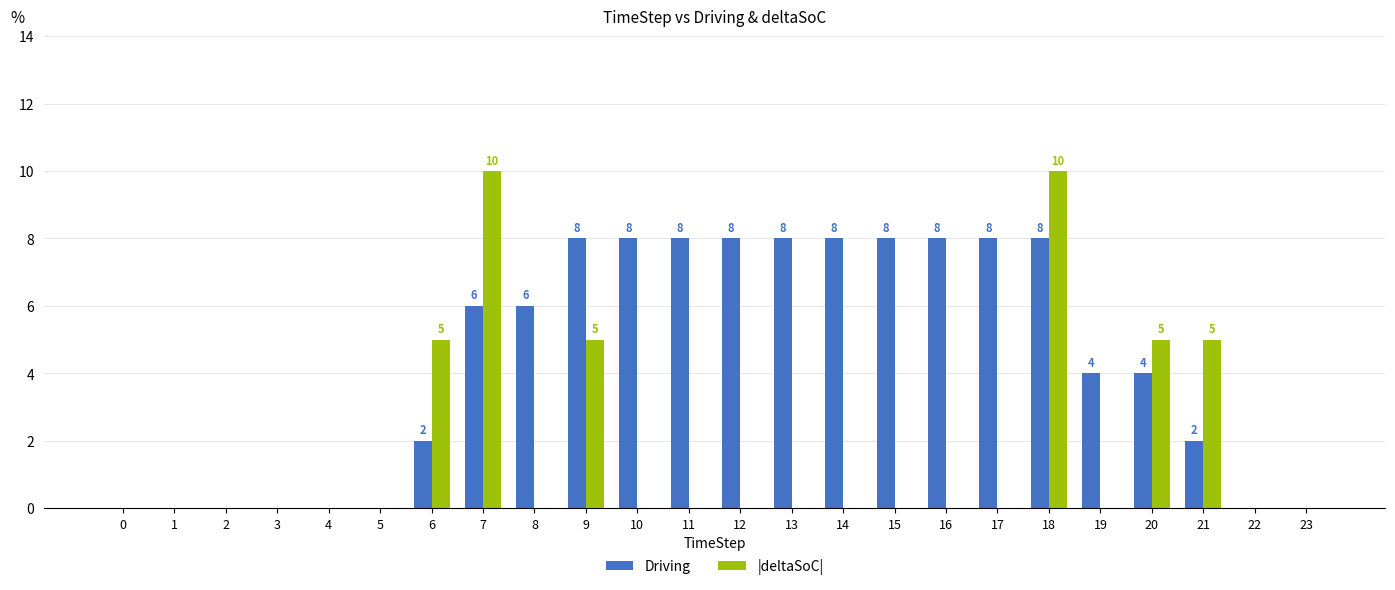

What is the sum of all |deltaSoC| values?

40